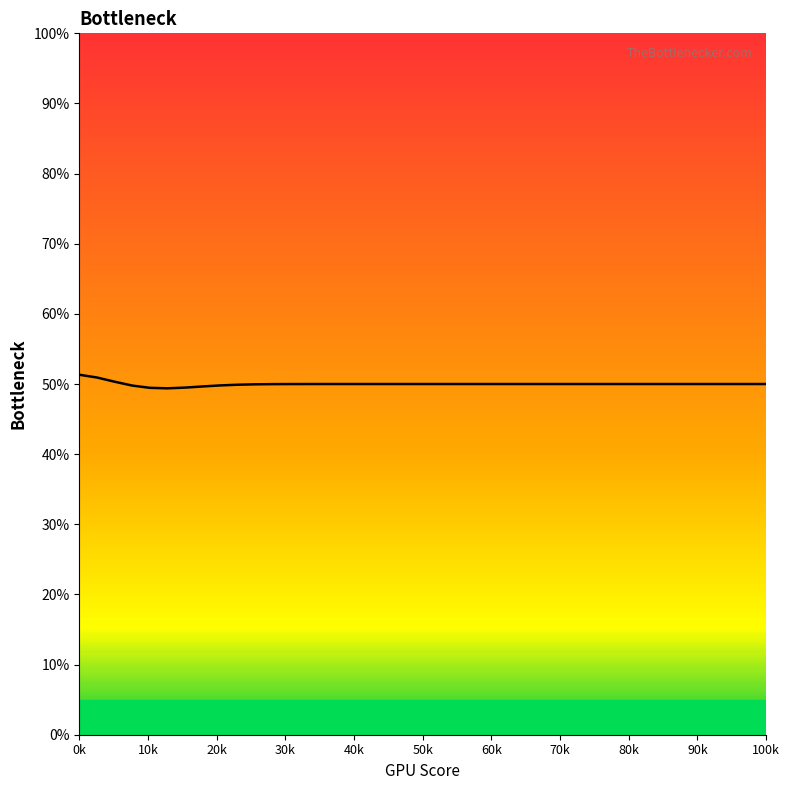

What is the maximum value shown in the chart?

51.3